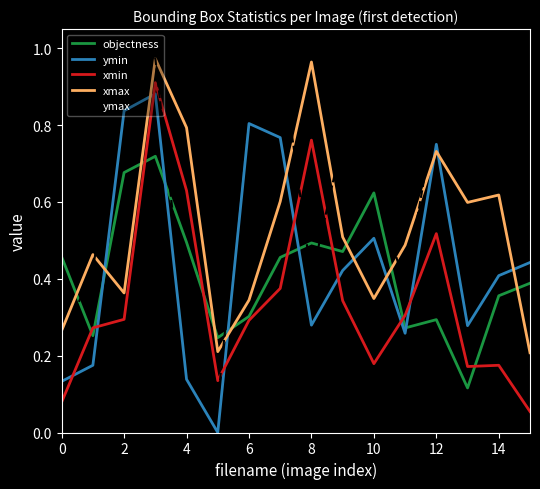

Which series has the largest range (max minus min)?

ymax